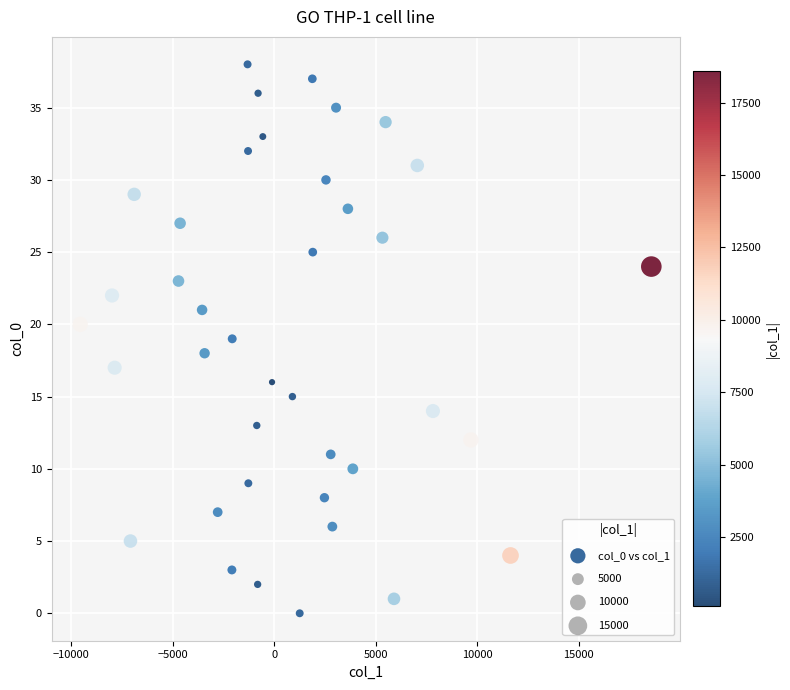

What is the range of Y values (max minus min)?

38